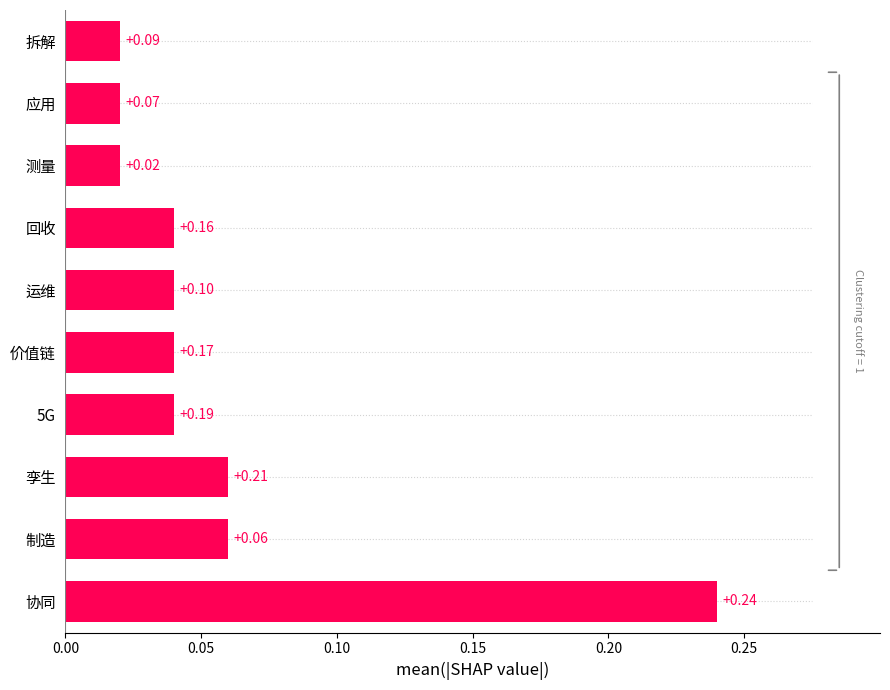

What is the sum of all values?

0.6